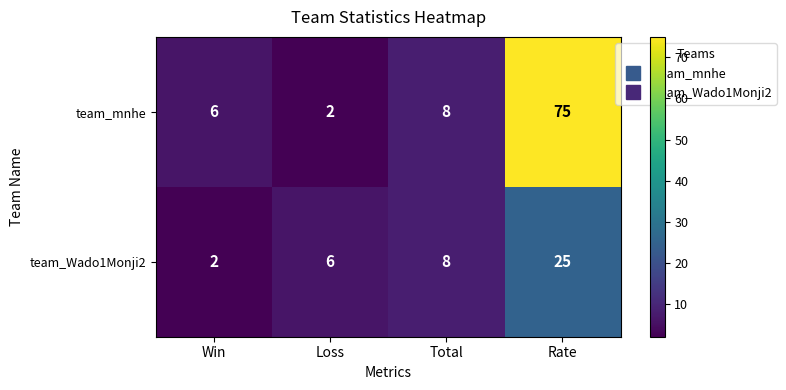

At which category is the sum across all series the highest?

Rate